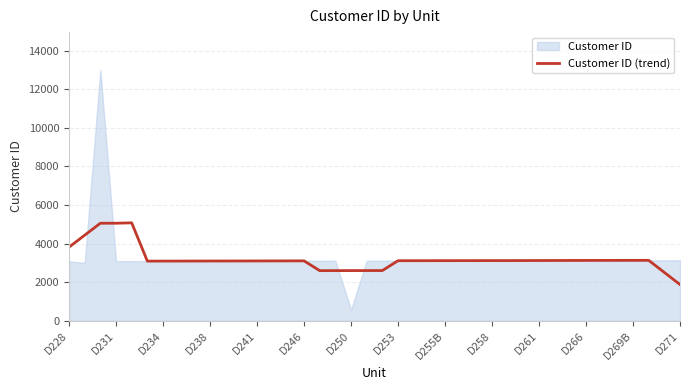

Where does the data first go above 3117?

D228